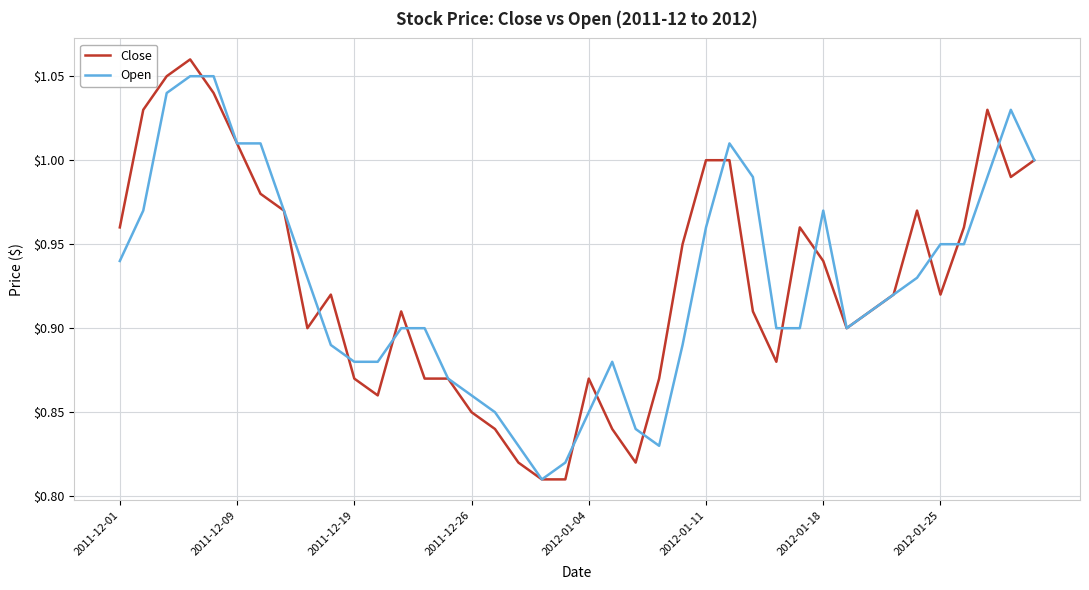

At how many categories does at least one series exceed 0?

40